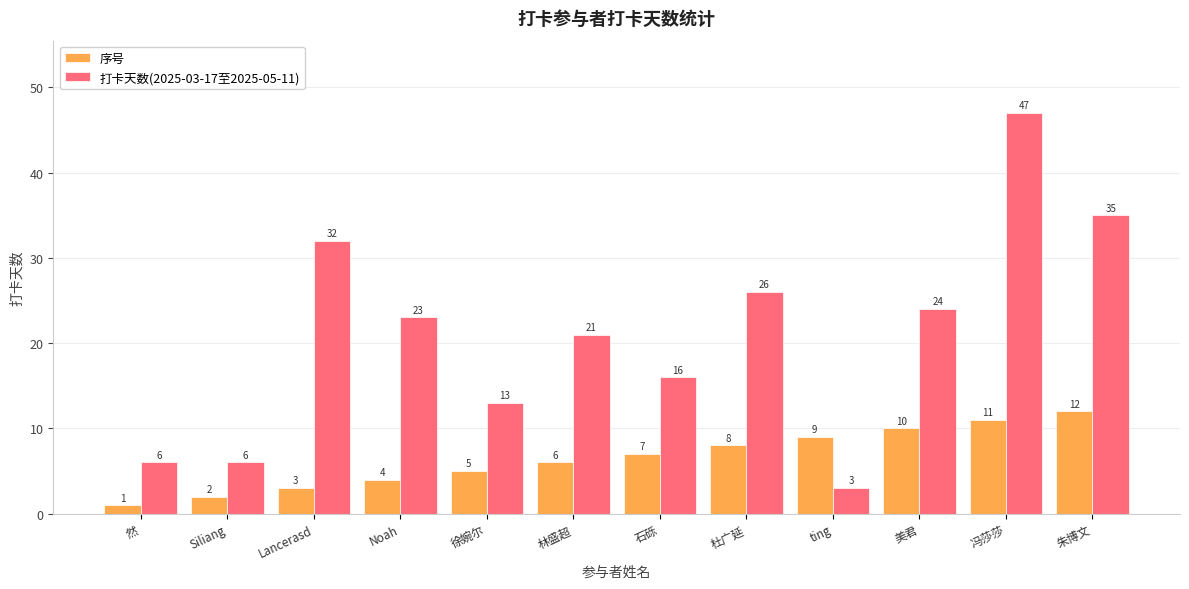

How many values in the 序号 series are below 7?

6